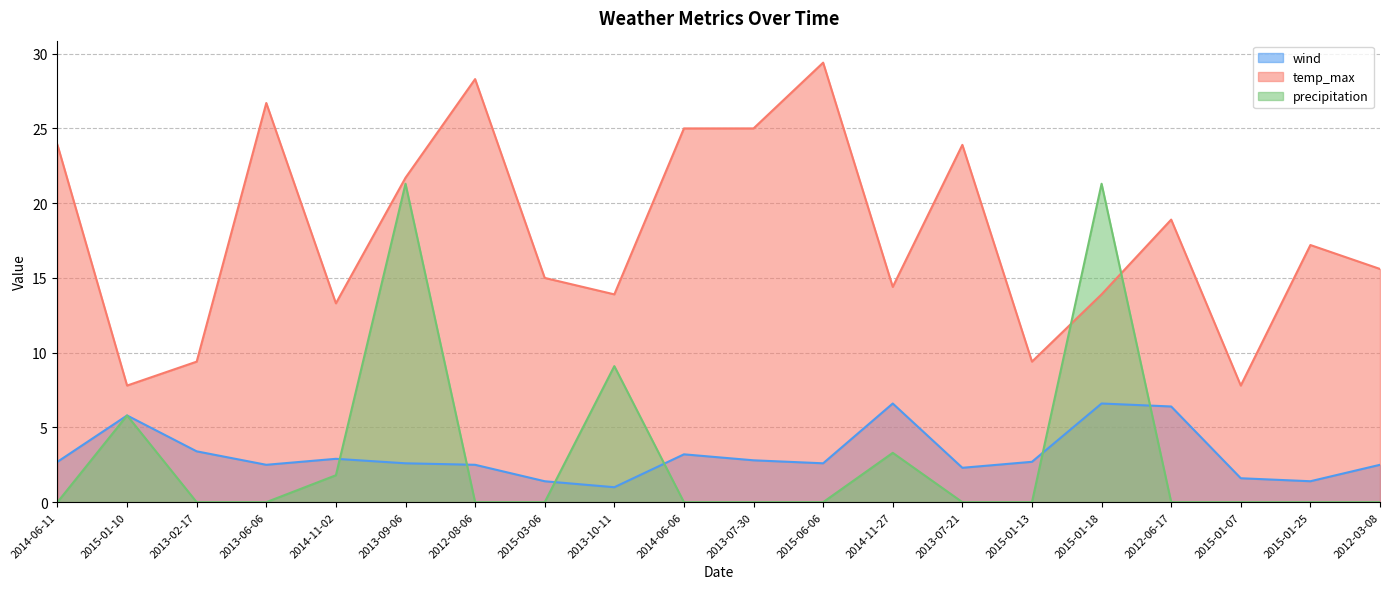

True or false: precipitation has more than 1 interior local peaks.

True